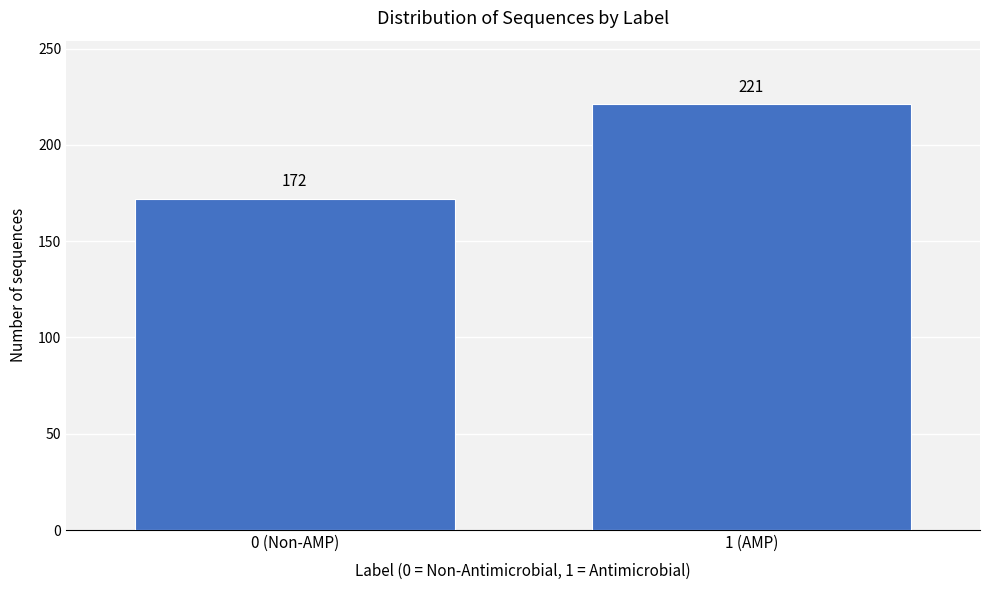

Reading left to right, list all the values displayed in this chart.

0 (Non-AMP)=172	1 (AMP)=221